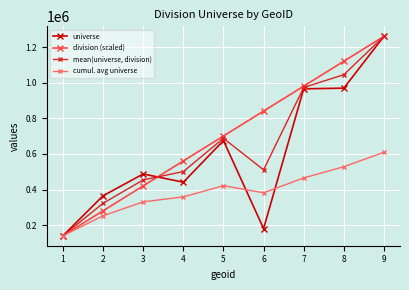

Count the number of categories in the chart.

9